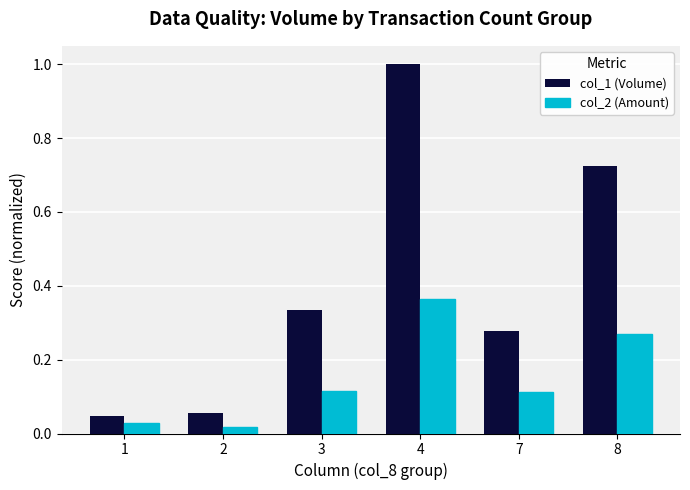

Where is col_2 (Amount) nearest to the value 0?

2